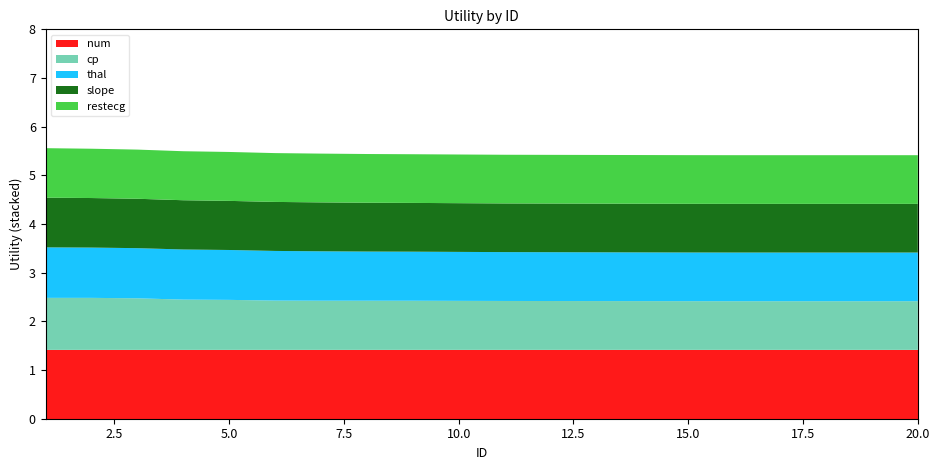

Reading left to right, extract all data points from this chart.

num: 1=1.4	2=1.4	3=1.4	4=1.4	5=1.4	6=1.4	7=1.4	8=1.4	9=1.4	10=1.4	11=1.4	12=1.4	13=1.4	14=1.4	15=1.4	16=1.4	17=1.4	18=1.4	19=1.4	20=1.4
cp: 1=1.1	2=1.1	3=1.1	4=1.0	5=1.0	6=1.0	7=1.0	8=1.0	9=1.0	10=1.0	11=1.0	12=1.0	13=1.0	14=1.0	15=1.0	16=1.0	17=1.0	18=1.0	19=1.0	20=1.0
thal: 1=1.0	2=1.0	3=1.0	4=1.0	5=1.0	6=1.0	7=1.0	8=1.0	9=1.0	10=1.0	11=1.0	12=1.0	13=1.0	14=1.0	15=1.0	16=1.0	17=1.0	18=1.0	19=1.0	20=1.0
slope: 1=1.0	2=1.0	3=1.0	4=1.0	5=1.0	6=1.0	7=1.0	8=1.0	9=1.0	10=1.0	11=1.0	12=1.0	13=1.0	14=1.0	15=1.0	16=1.0	17=1.0	18=1.0	19=1.0	20=1.0
restecg: 1=1.0	2=1.0	3=1.0	4=1.0	5=1.0	6=1.0	7=1.0	8=1.0	9=1.0	10=1.0	11=1.0	12=1.0	13=1.0	14=1.0	15=1.0	16=1.0	17=1.0	18=1.0	19=1.0	20=1.0